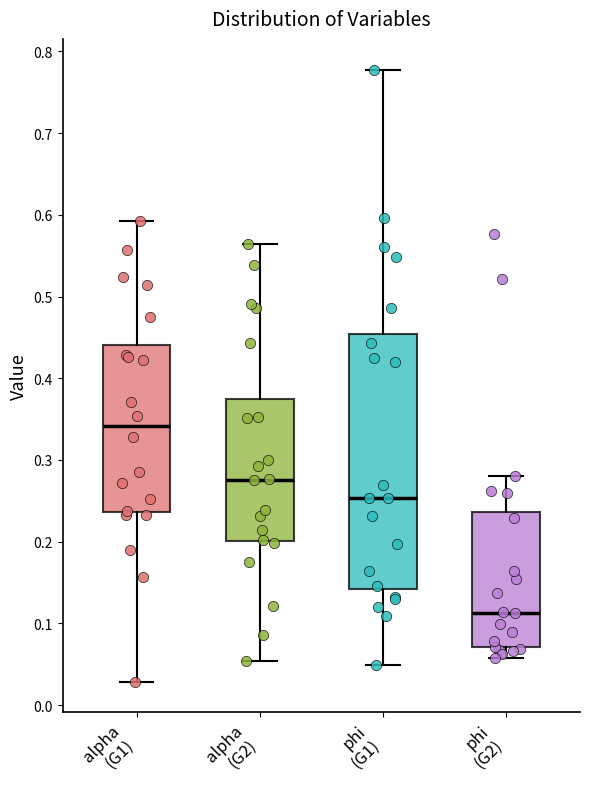

Which box has the highest median line?

alpha (G1)